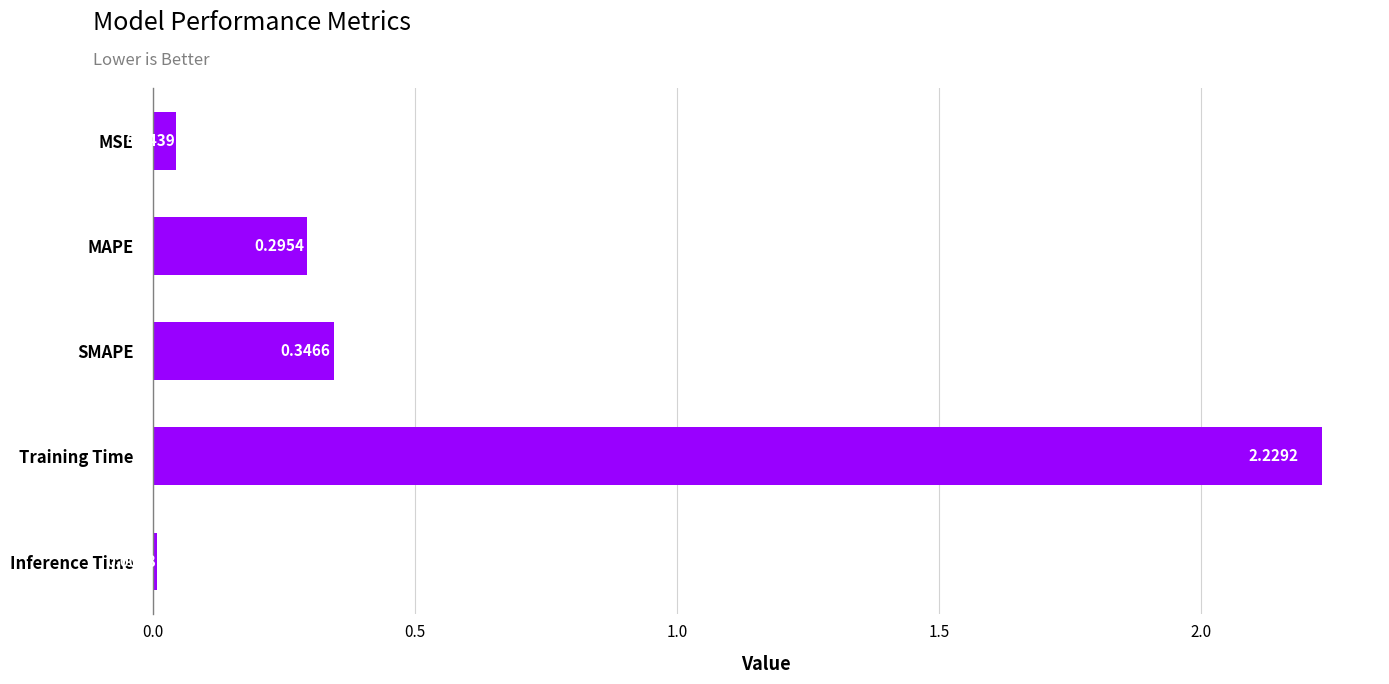

Which label corresponds to the smallest value in the chart?

Inference Time